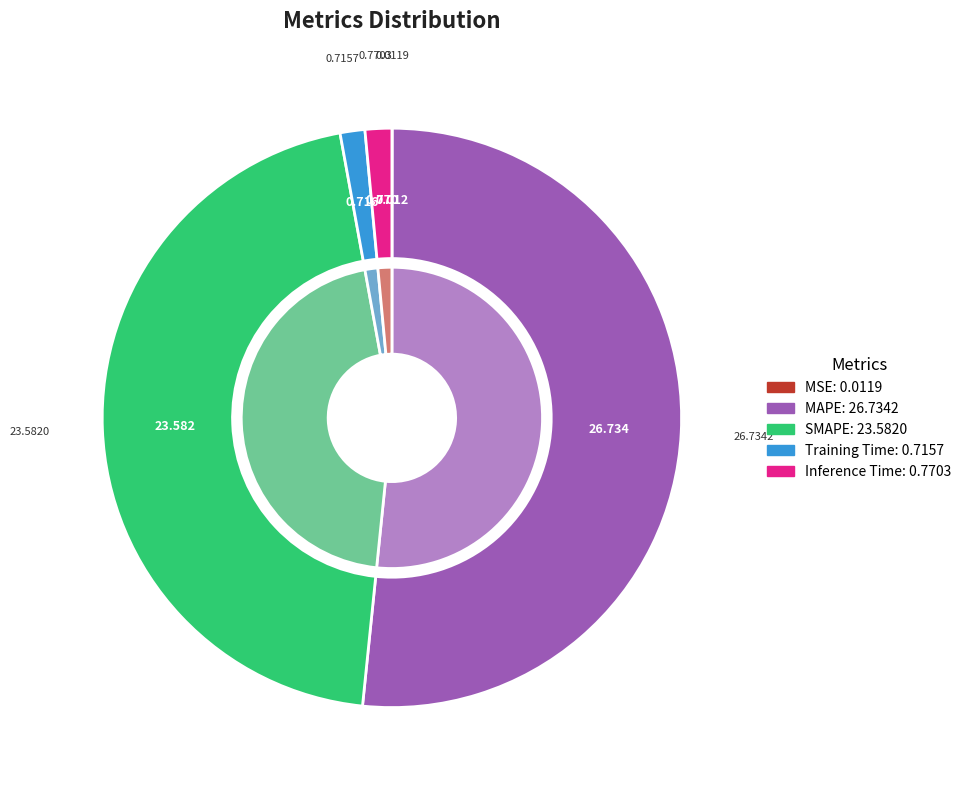

Count the number of slices in the pie.

5